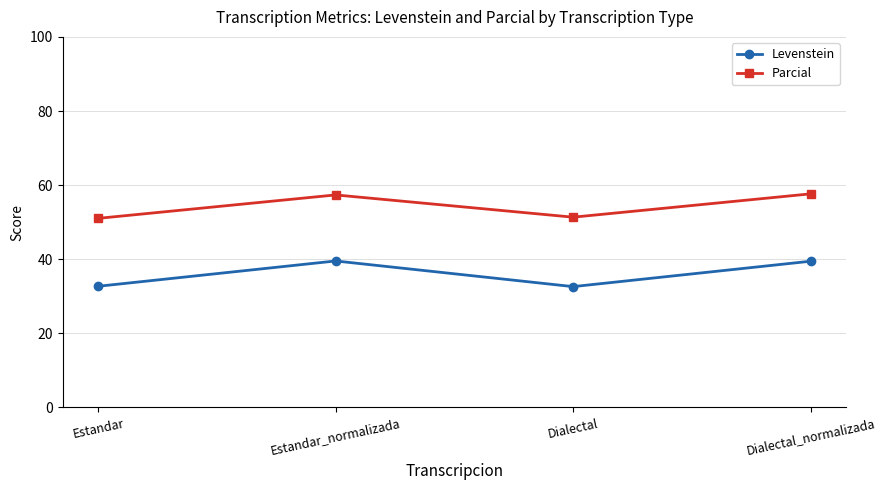

Read the Levenstein value at Estandar_normalizada.

39.5